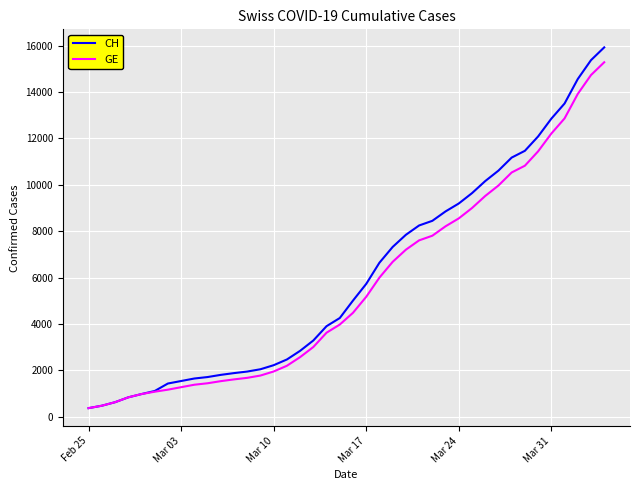

What is the sum of all CH values?

242133